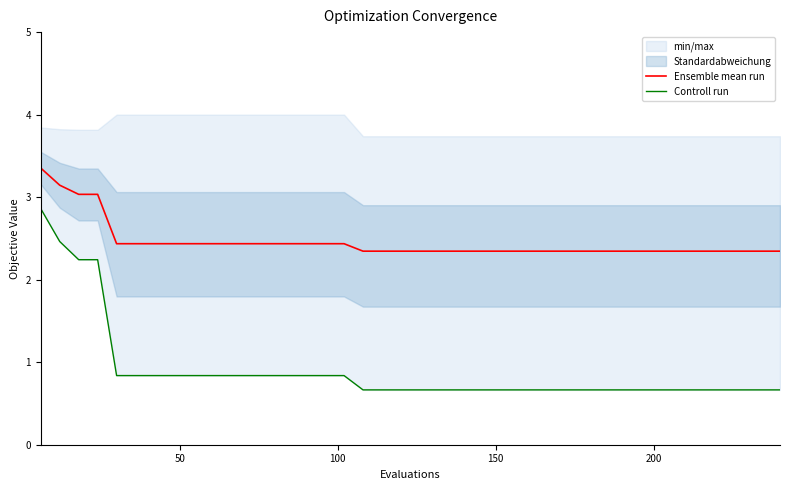

What is the lowest value of the Ensemble mean run series?

2.3